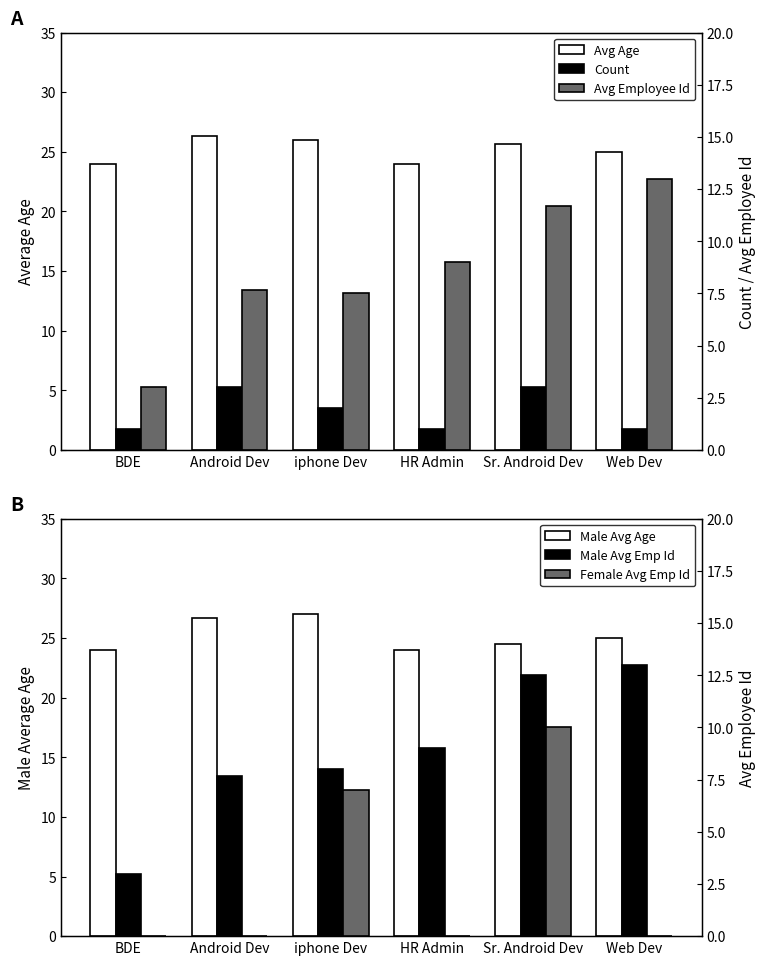

Reading left to right, extract all data points from this chart.

Avg Age: 24.0	26.3	26.0	24.0	25.7	25.0
Male Avg Age: 24.0	26.7	27.0	24.0	24.5	25.0
Count: 1.0	3.0	2.0	1.0	3.0	1.0
Avg Employee Id: 3.0	7.7	7.5	9.0	11.7	13.0
Male Avg Emp Id: 3.0	7.7	8.0	9.0	12.5	13.0
Female Avg Emp Id: 0.0	0.0	7.0	0.0	10.0	0.0